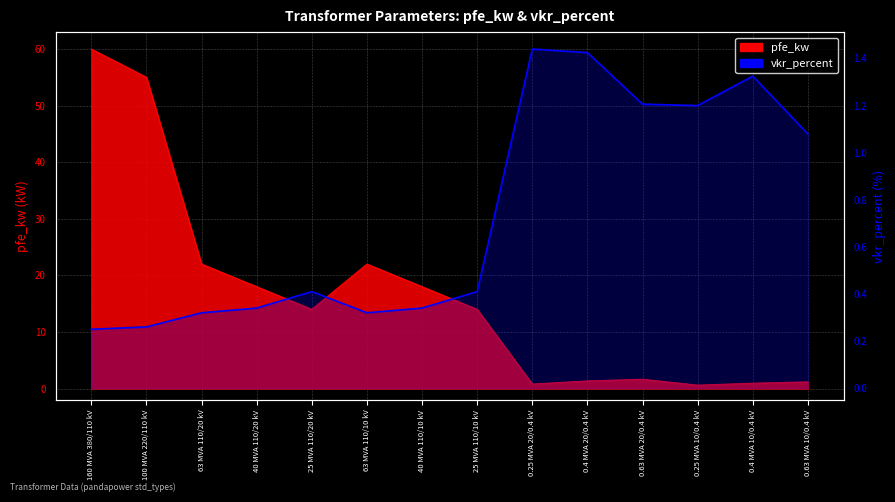

True or false: the data shows 1.1 at 0.63 MVA 10/0.4 kV.

True